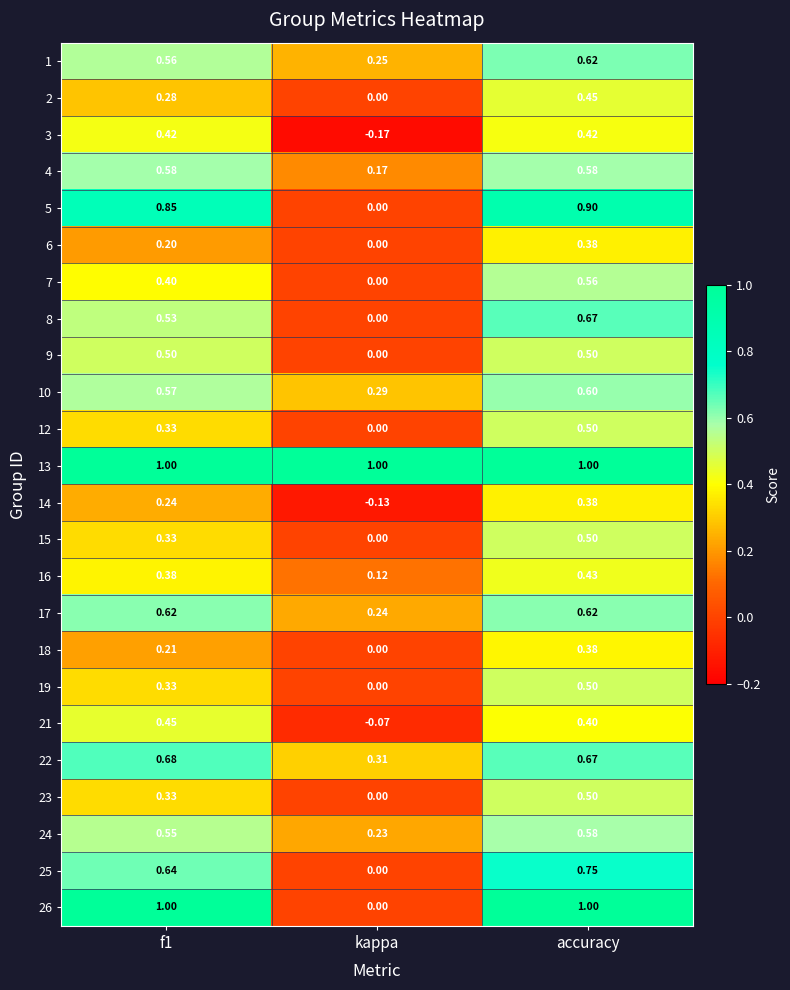

At which category is the sum across all series the highest?

accuracy